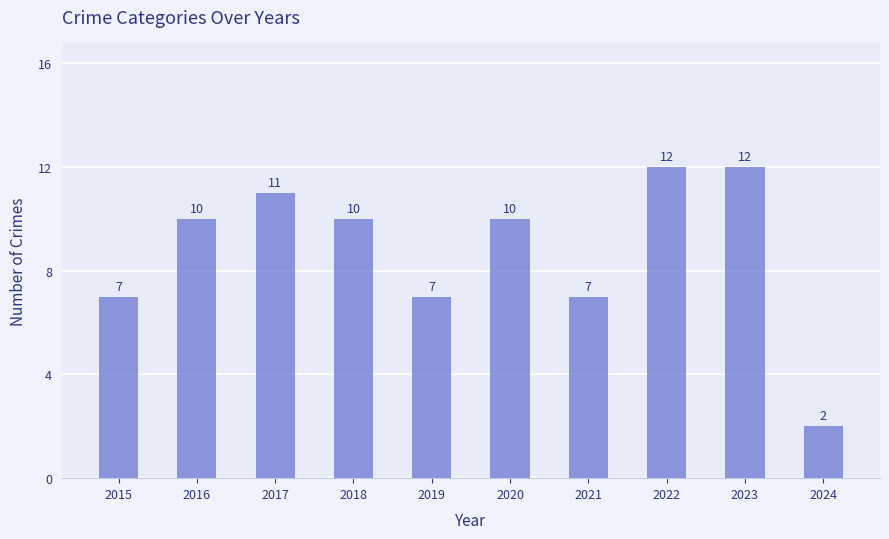

What is the value of the 7th bar from the left?

7